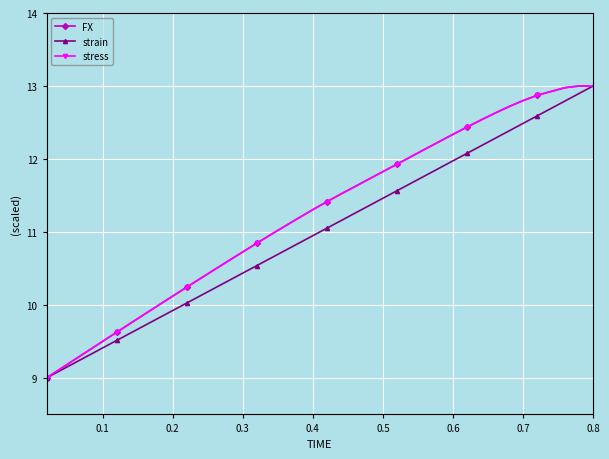

Does the chart have visible grid lines?

Yes